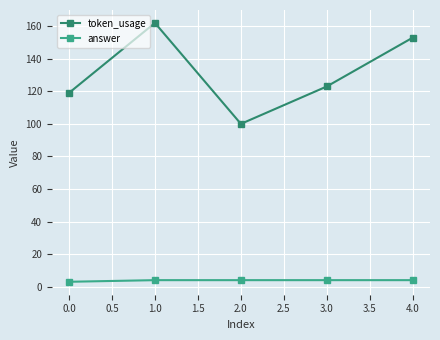

What is the label of the 1st point from the right?

4.0